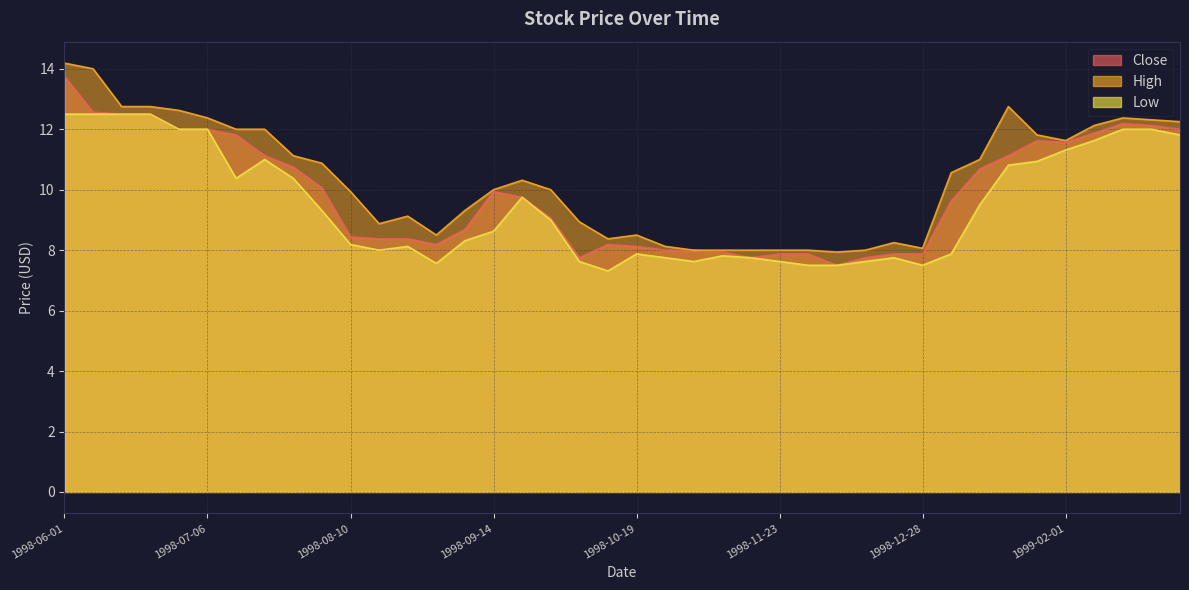

What is the sum of all Low values?

379.8